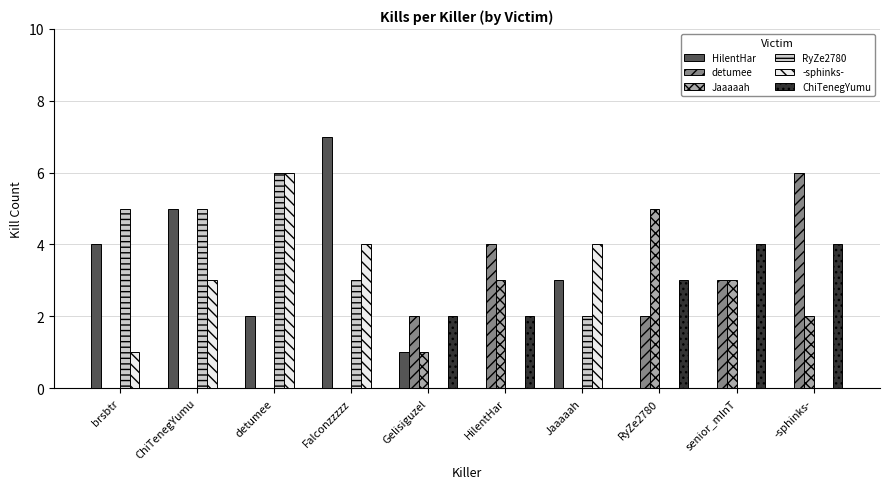

What are all the series names shown in the legend?

HilentHar, detumee, Jaaaaah, RyZe2780, -sphinks-, ChiTenegYumu